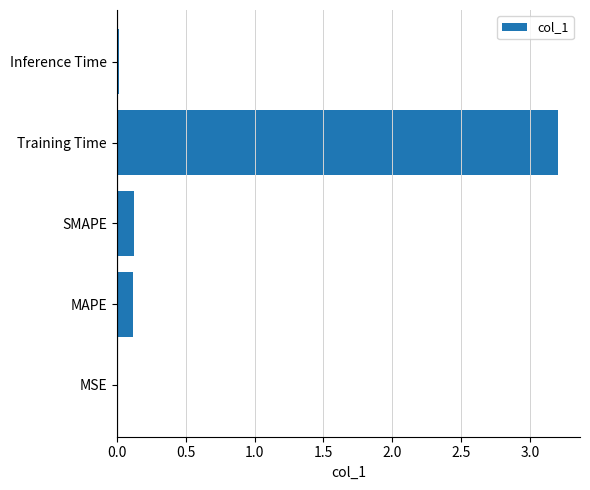

What is the sum of all values?

3.5